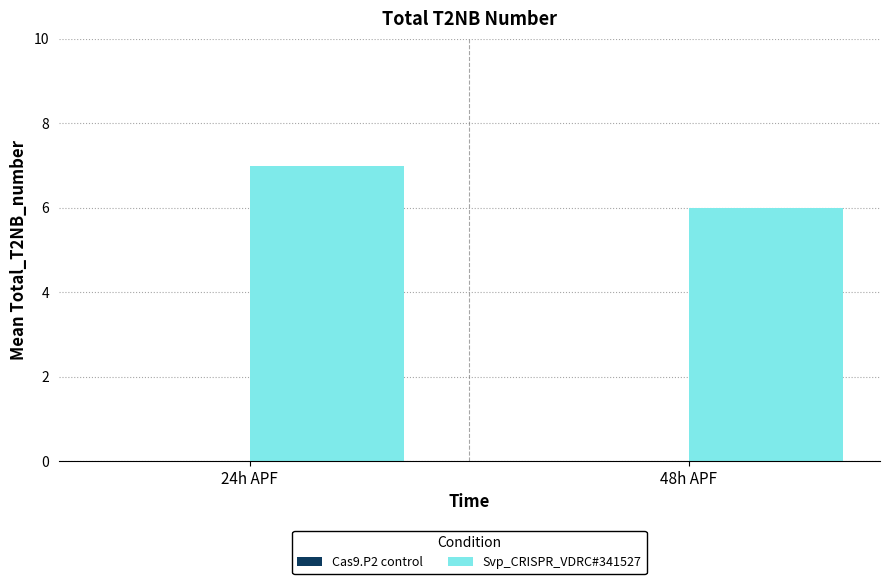

Are the bars horizontal?

No